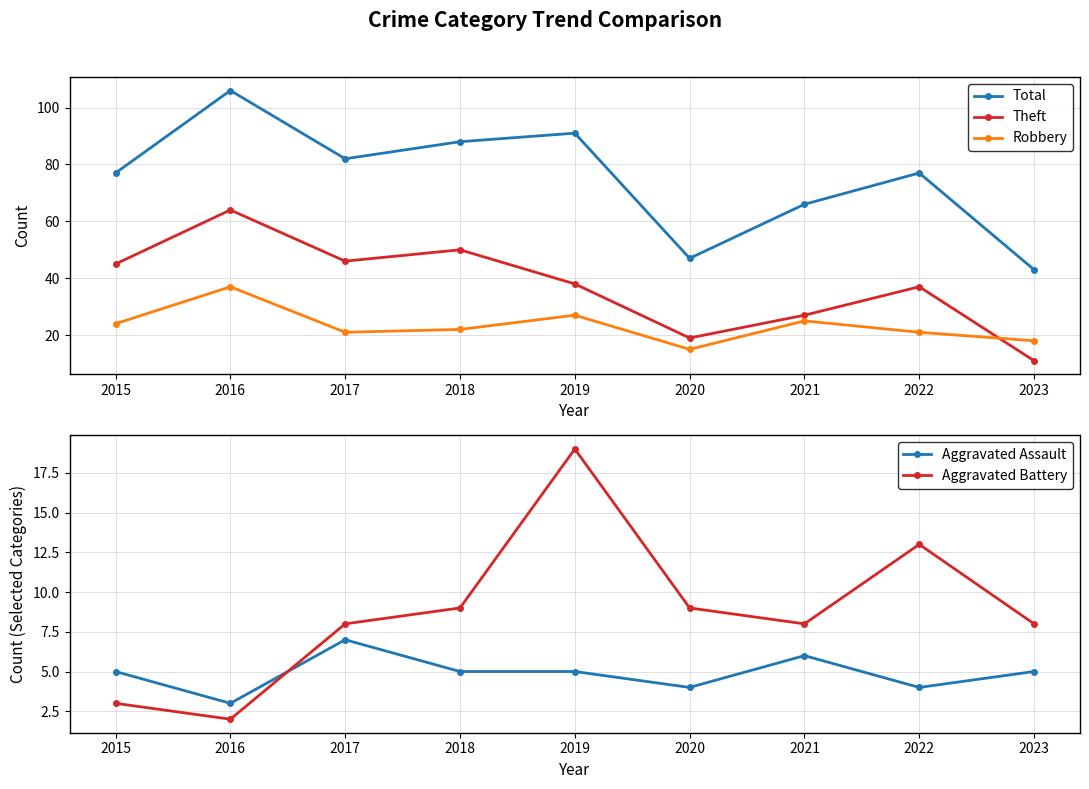

True or false: Theft has more than 1 points higher than both neighbors.

True